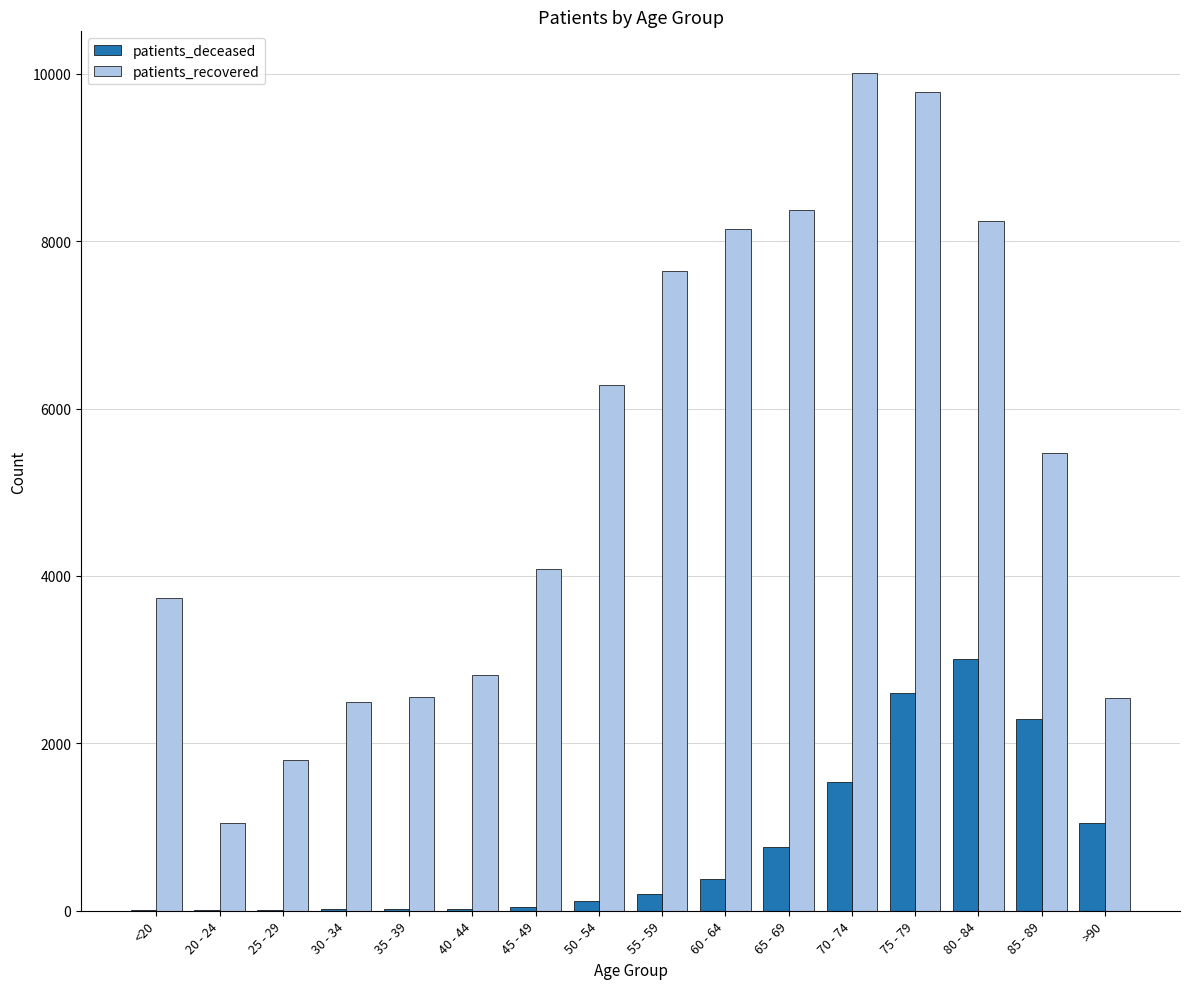

Count the number of data series in this chart.

2